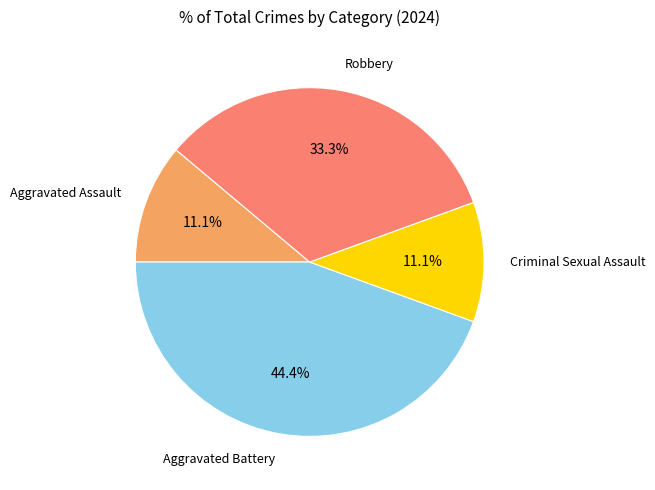

The Aggravated Assault slice represents 11% of the pie. True or false?

True